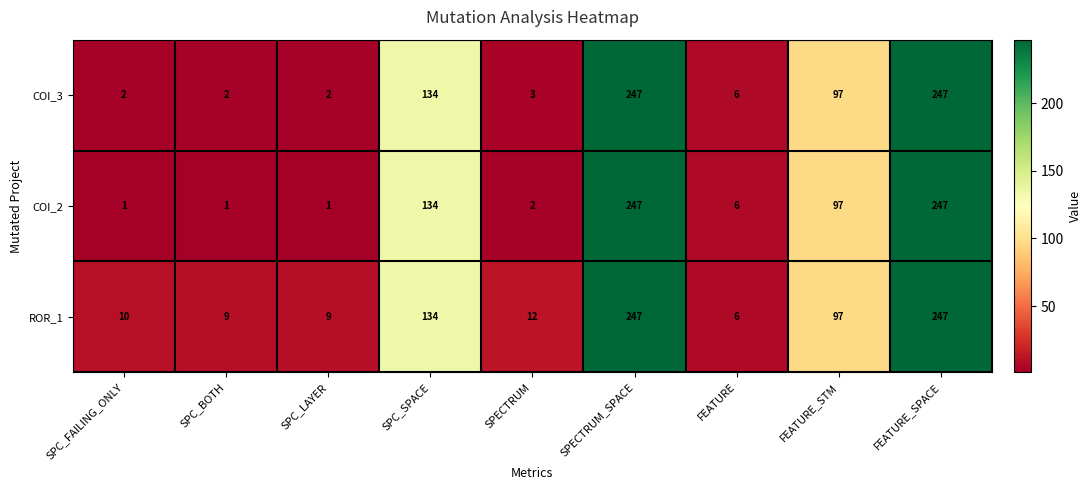

Which series has the widest spread of values?

COI_2